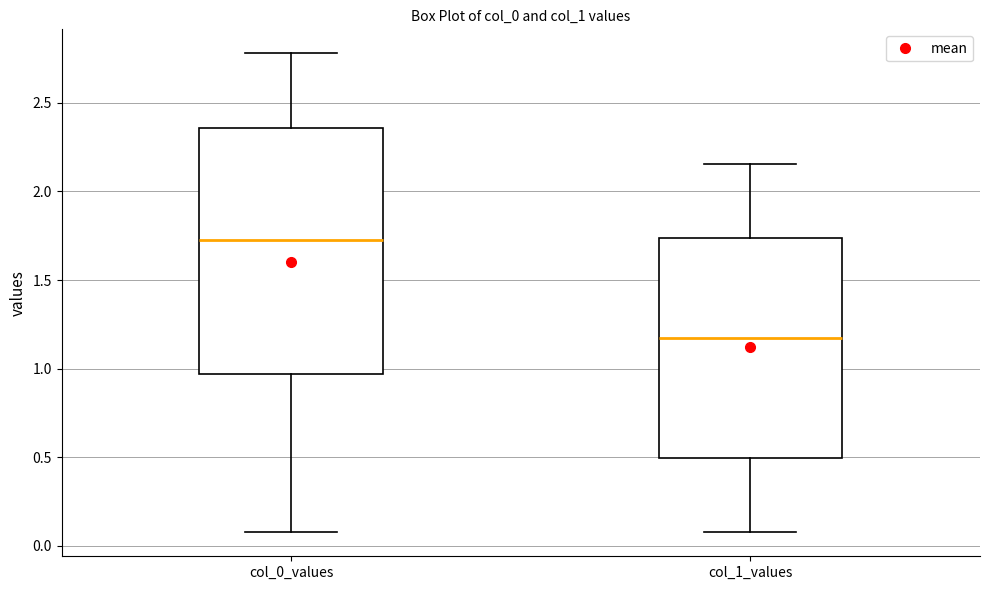

Reading left to right, transcribe this box plot: for each box, give where its median line is, the range the box spans, and where its two whiskers end, as read against the y-axis. The values are not printed on the chart, so give them approximately, as read against the axis.

col_0_values: median 1.70, box 0.95 to 2.35, whiskers 0.10 to 2.80
col_1_values: median 1.15, box 0.50 to 1.75, whiskers 0.10 to 2.15